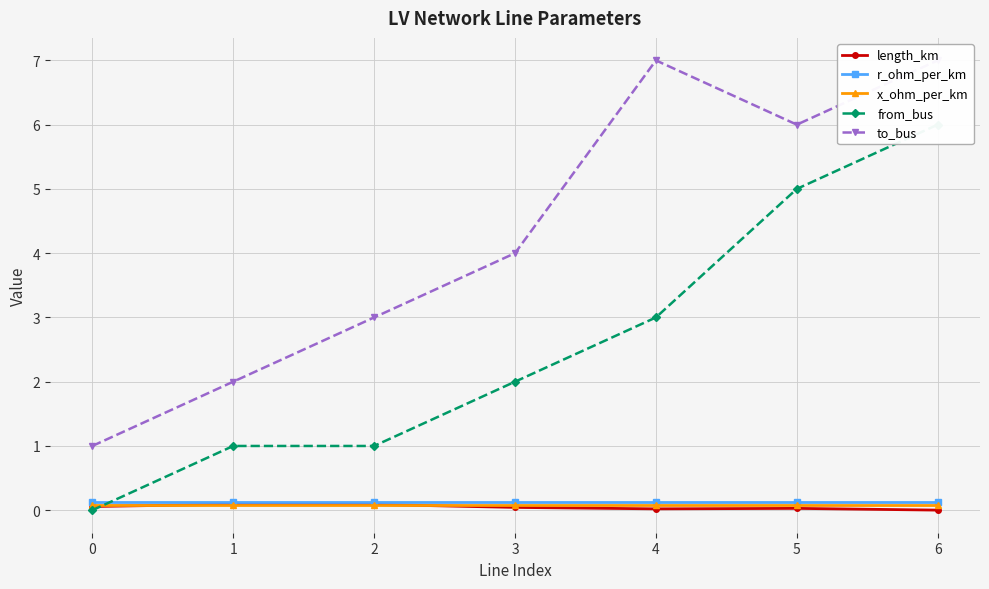

True or false: x_ohm_per_km has a value of 0.1 at 6.

True